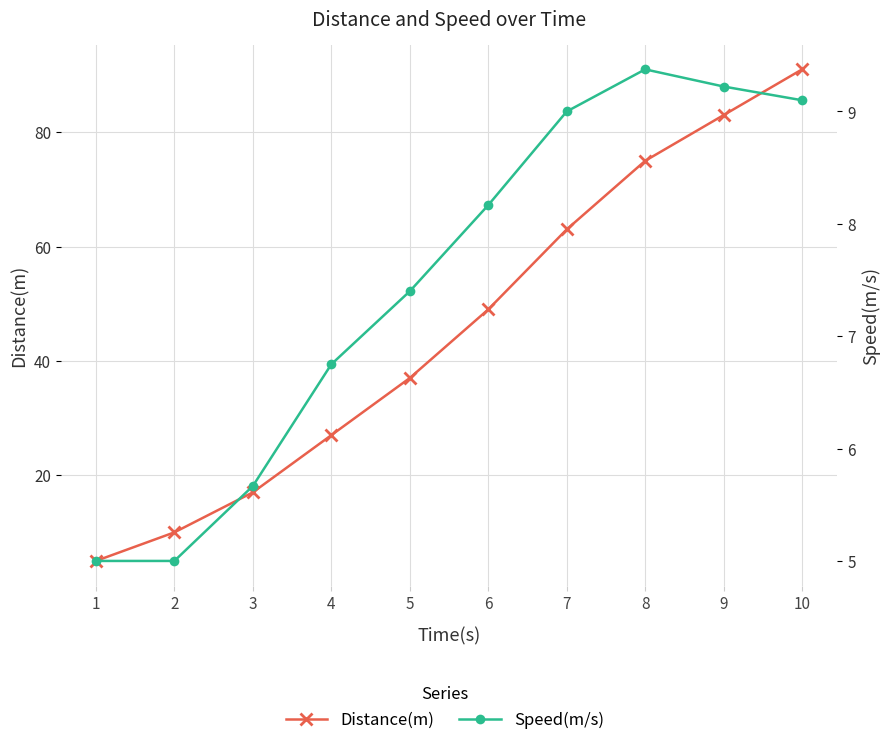

Reading left to right, extract all data points from this chart.

Distance(m): 5.0	10.0	17.0	27.0	37.0	49.0	63.0	75.0	83.0	91.0
Speed(m/s): 5.0	5.0	5.7	6.8	7.4	8.2	9.0	9.4	9.2	9.1